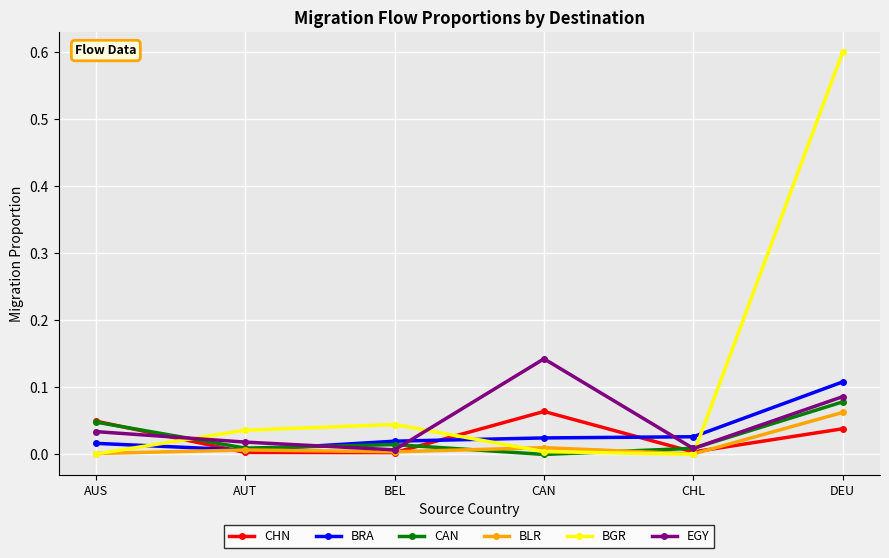

Which series has the largest total across all categories?

BGR